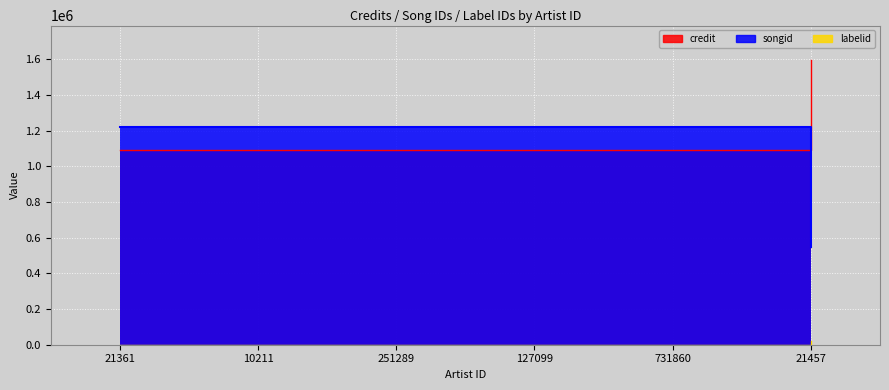

What is the label of the 6th point from the left?

21457